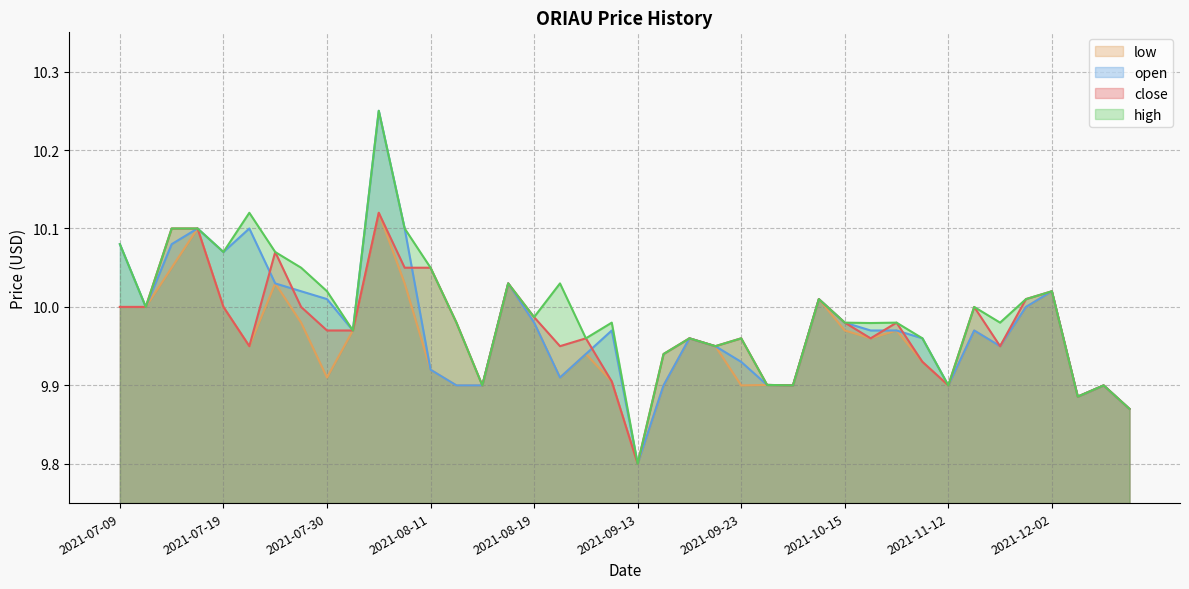

Rank the series at 2021-08-05 from highest to lowest value.

open, high, close, low